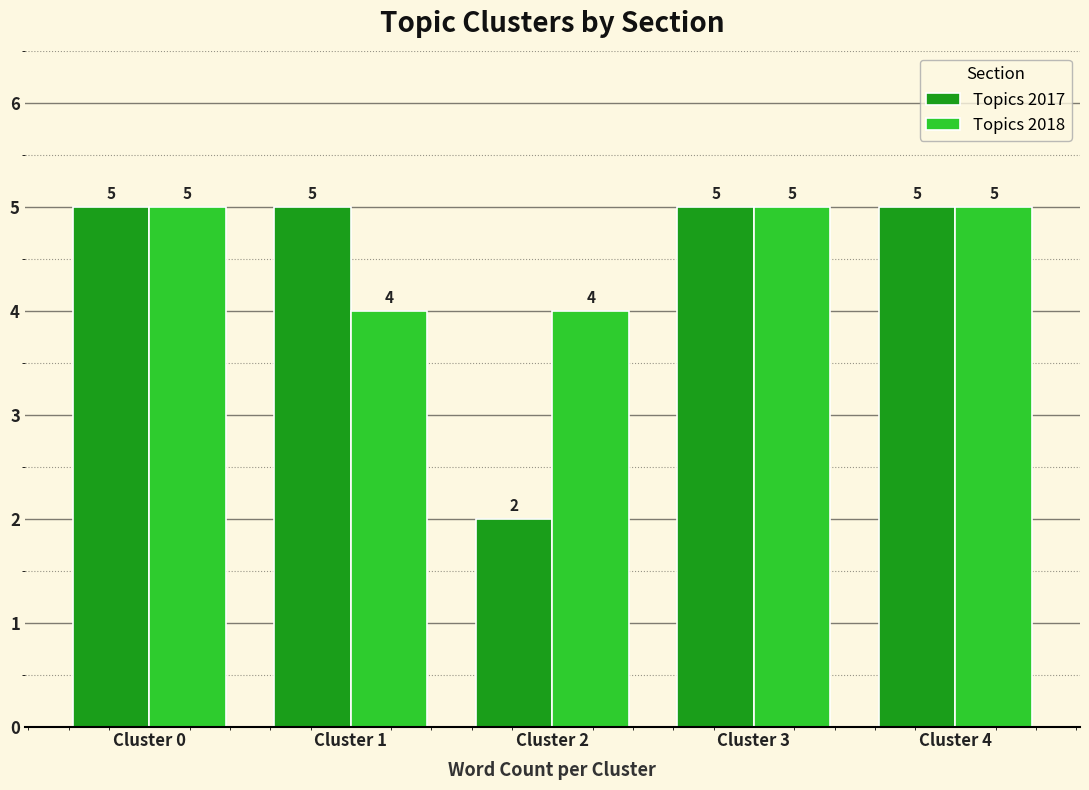

What is the sum of the Topics 2018 values at Cluster 2 and Cluster 4?

9